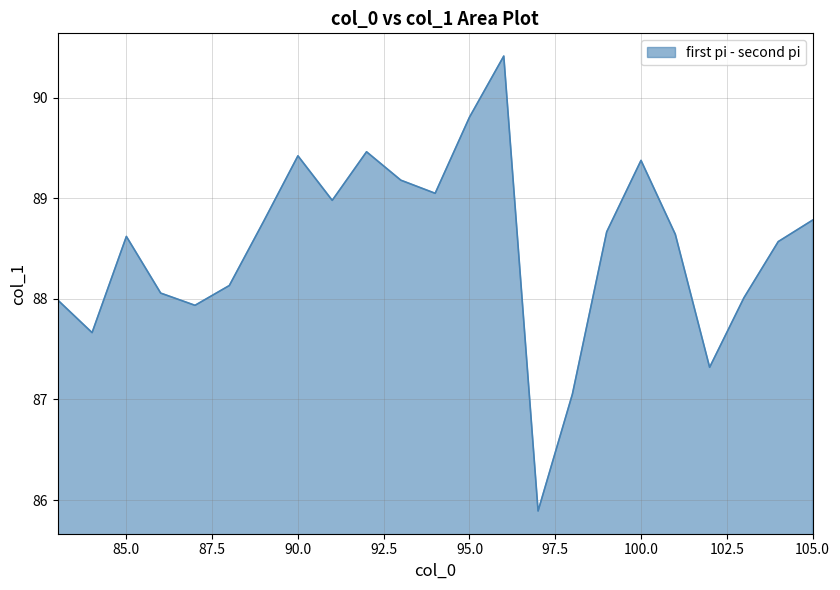

What is the maximum value shown in the chart?

90.4